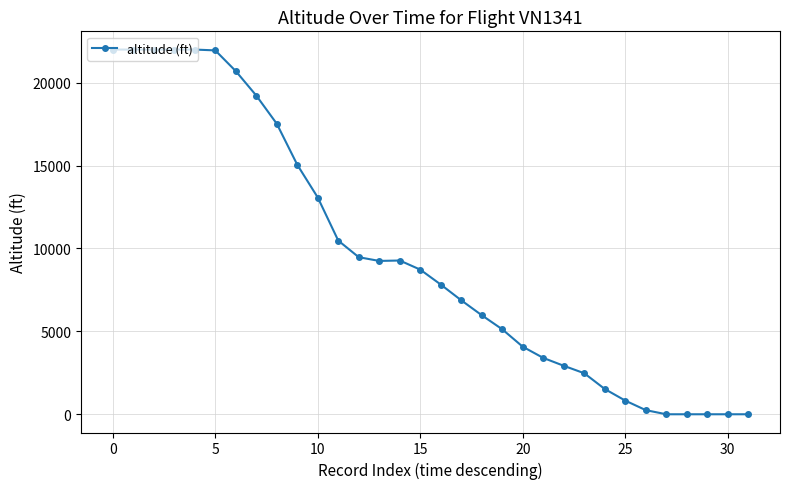

What is the maximum value shown in the chart?

22000